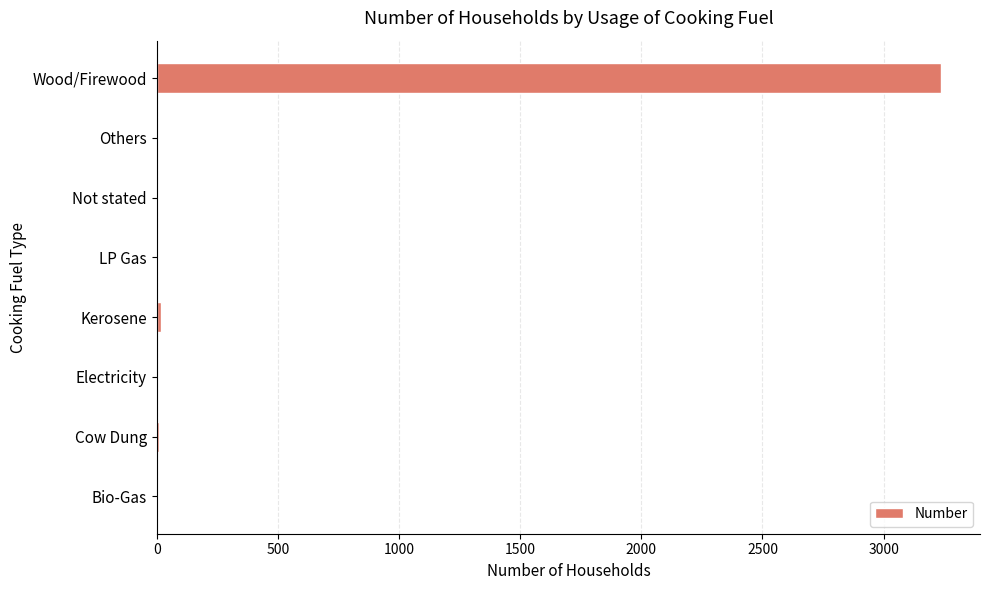

What is the sum of all values?

3280